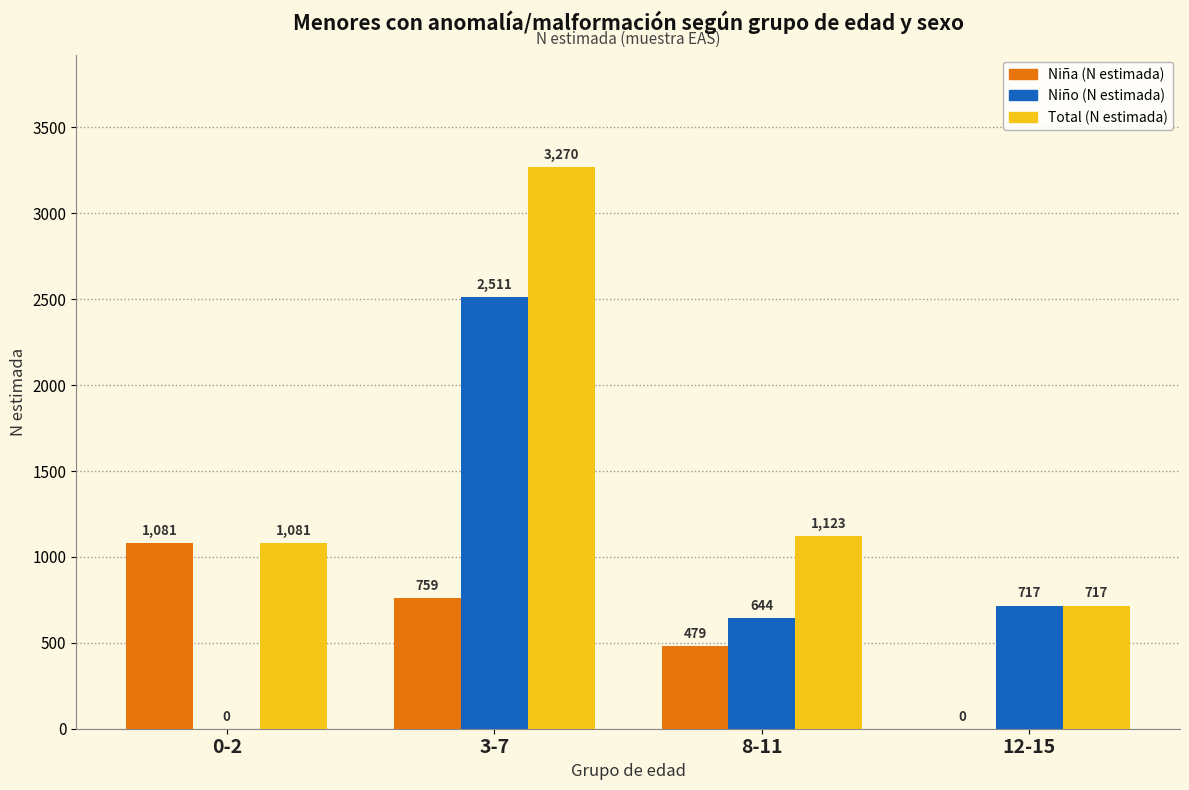

True or false: Niña (N estimada) has a value of 479 at 8-11.

True